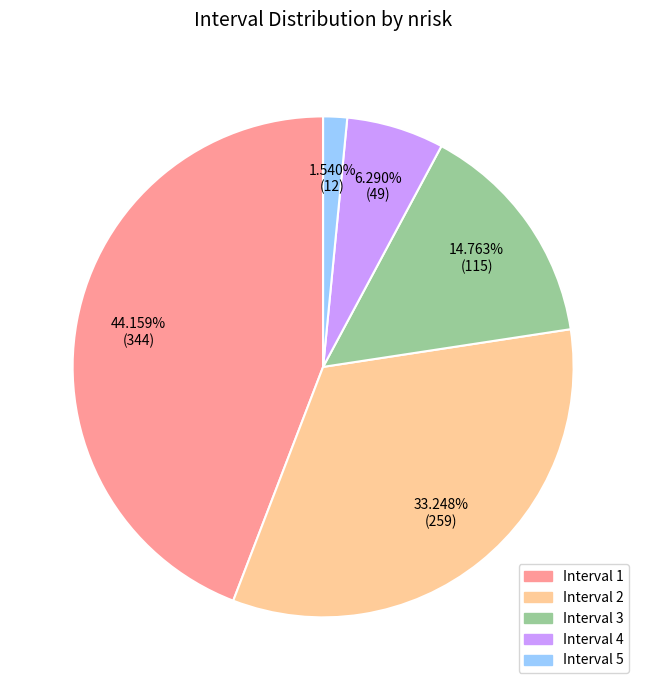

Count the number of slices in the pie.

5